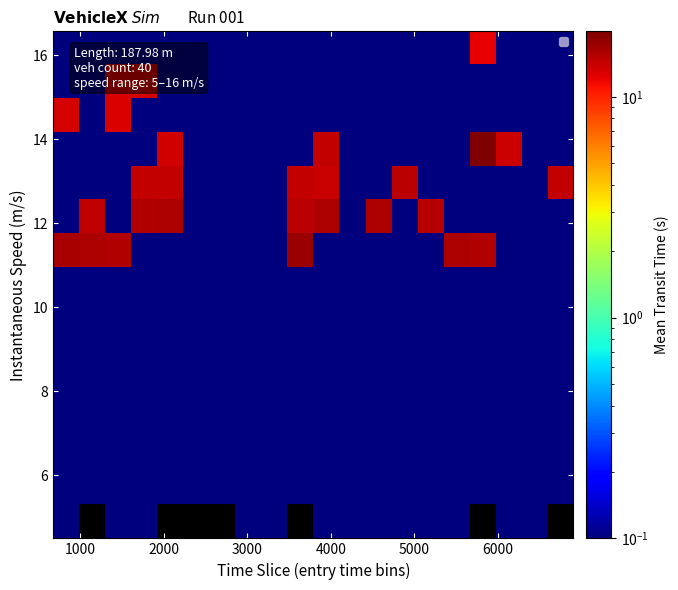

Count the number of categories in the chart.

20